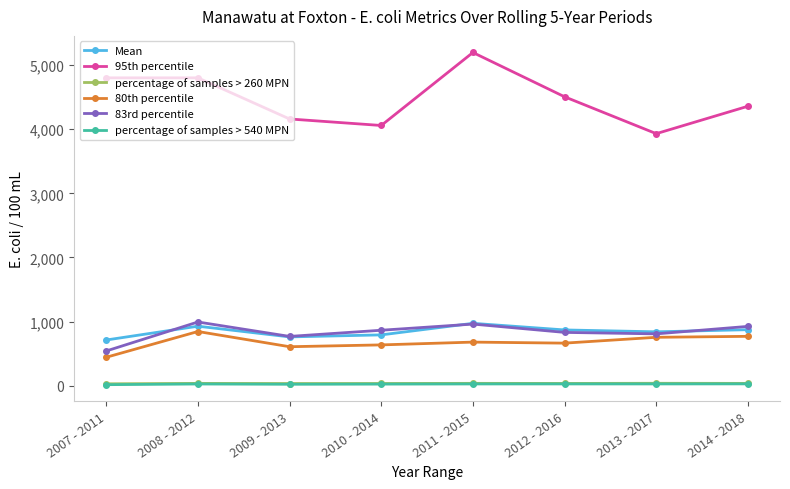

At which category does 80th percentile reach its first local peak?

2008 - 2012